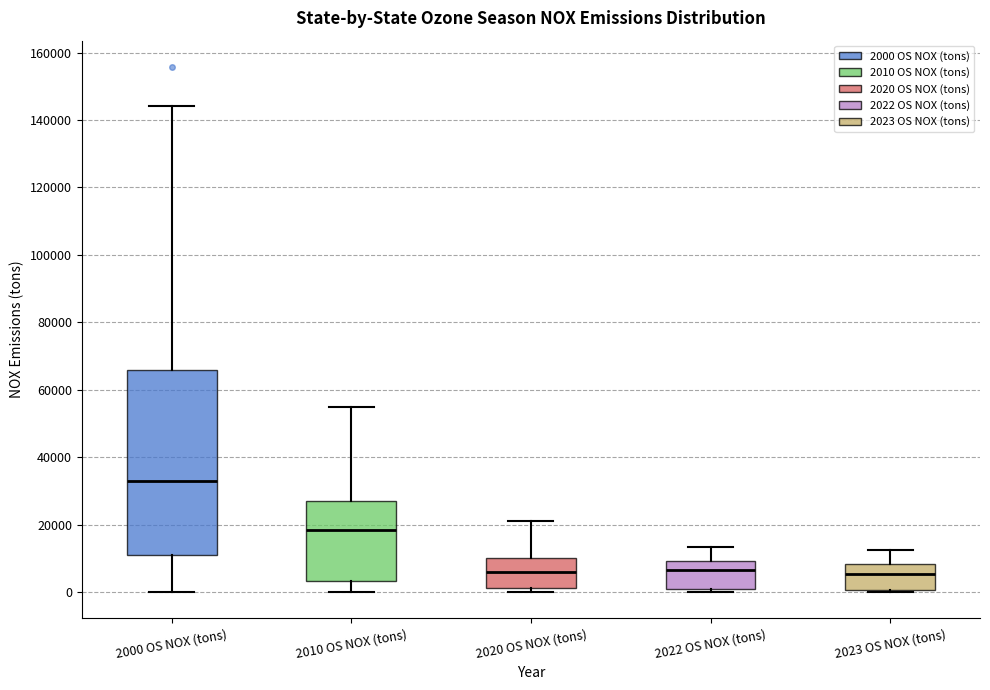

Comparing the boxes themselves (not the whiskers), which one is the tallest?

2000 OS NOX (tons)